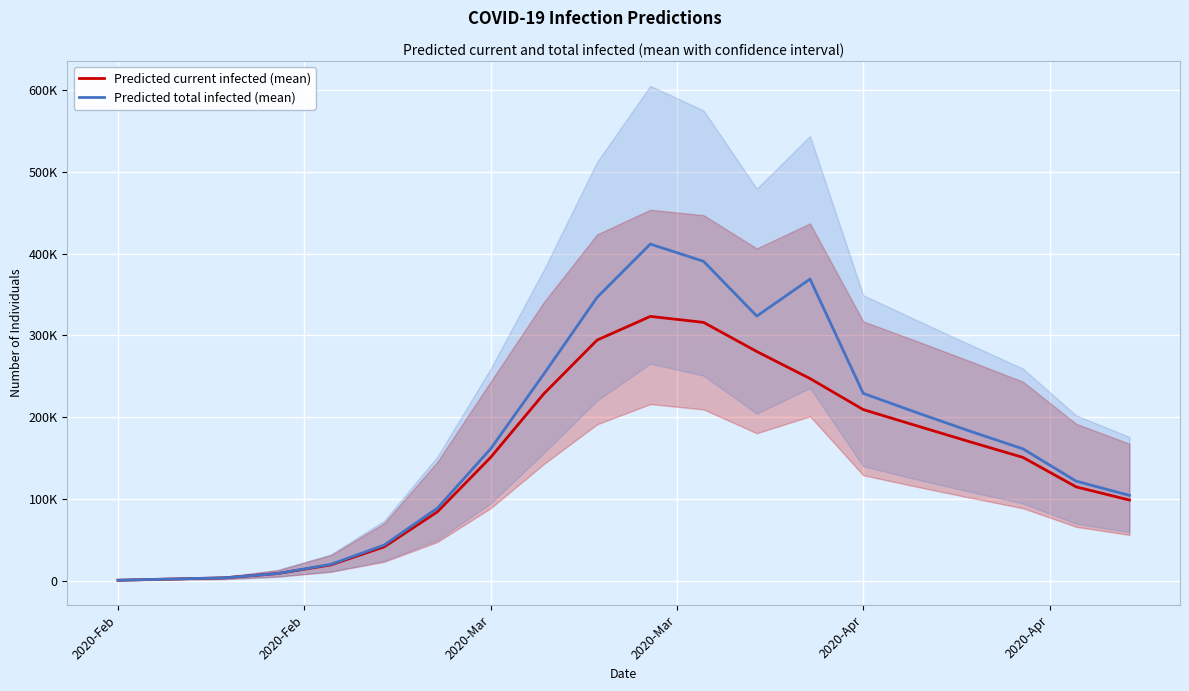

In Predicted current infected (mean), how many points are higher than both neighbors (excluding endpoints)?

1